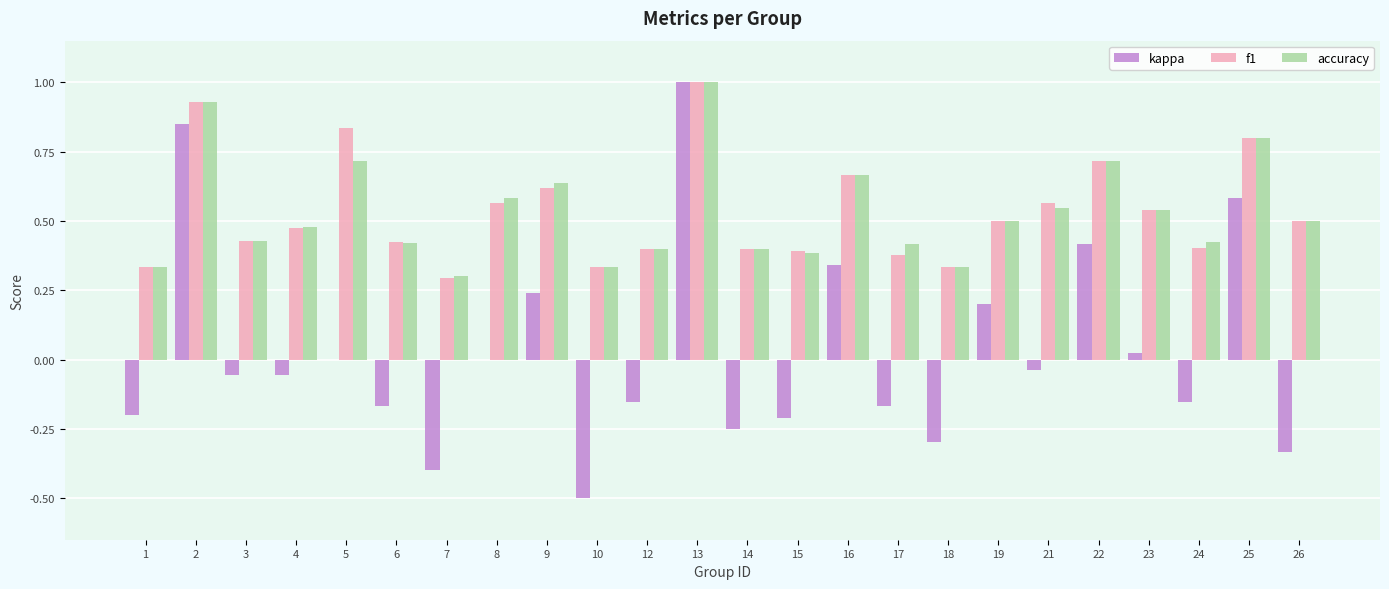

What is the greatest value displayed?

1.0